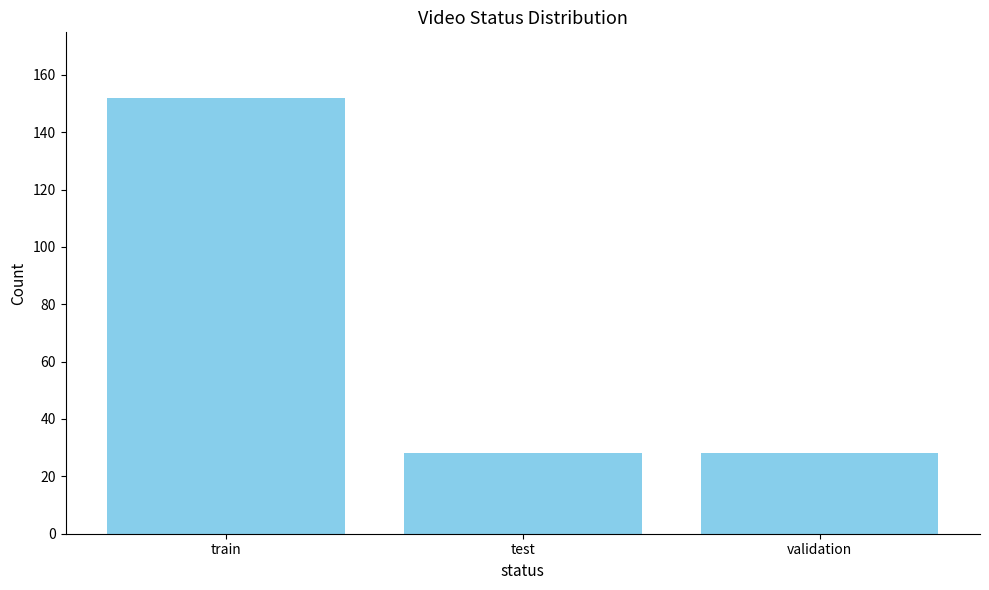

Does the chart contain any negative values?

No